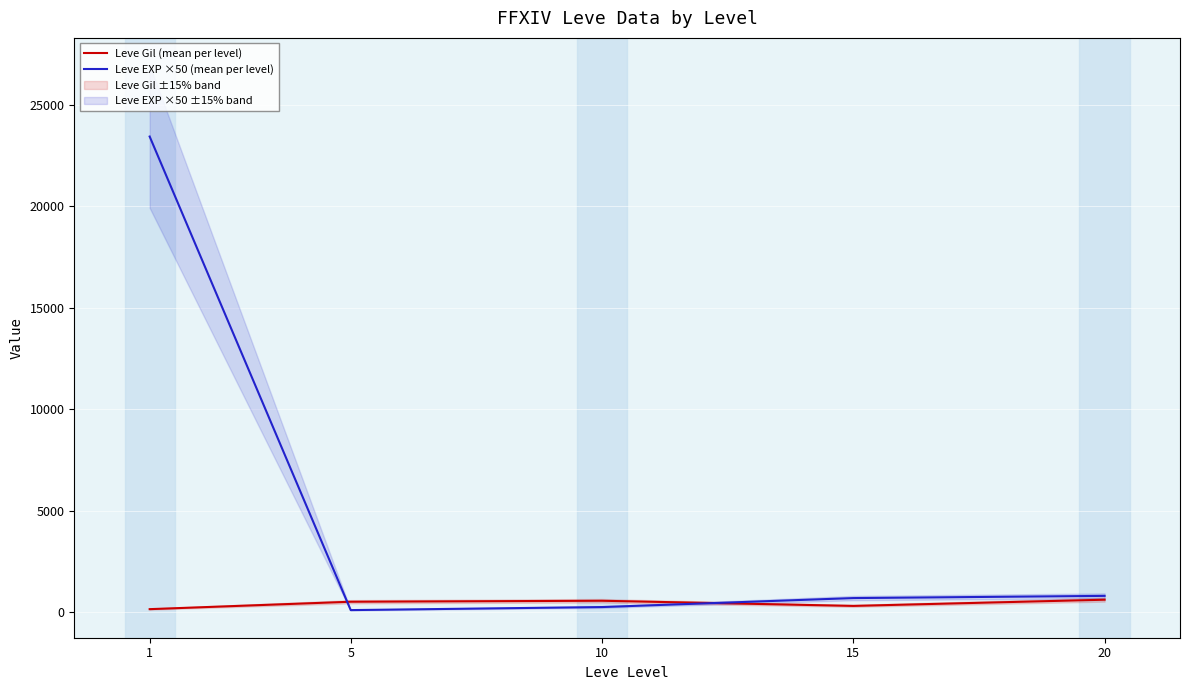

Which series has the largest range (max minus min)?

Leve EXP ×50 (mean per level)